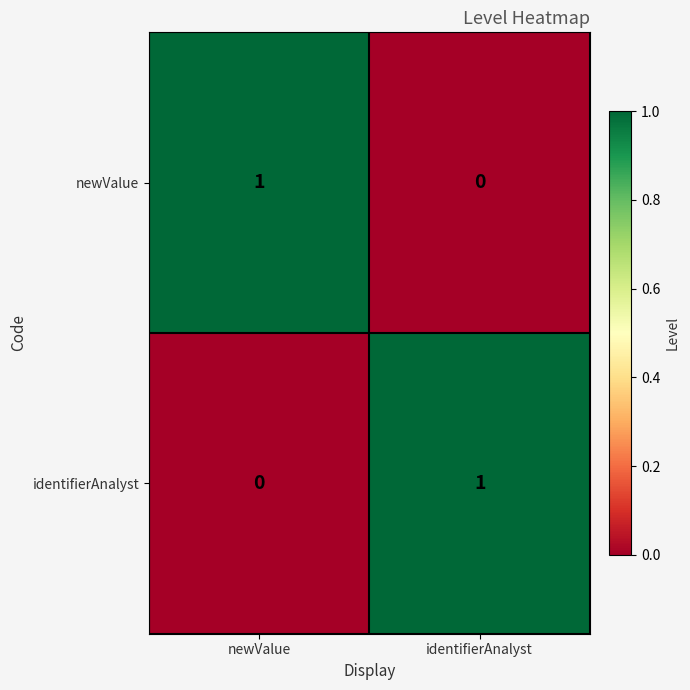

Which category has the highest value in the identifierAnalyst series?

identifierAnalyst